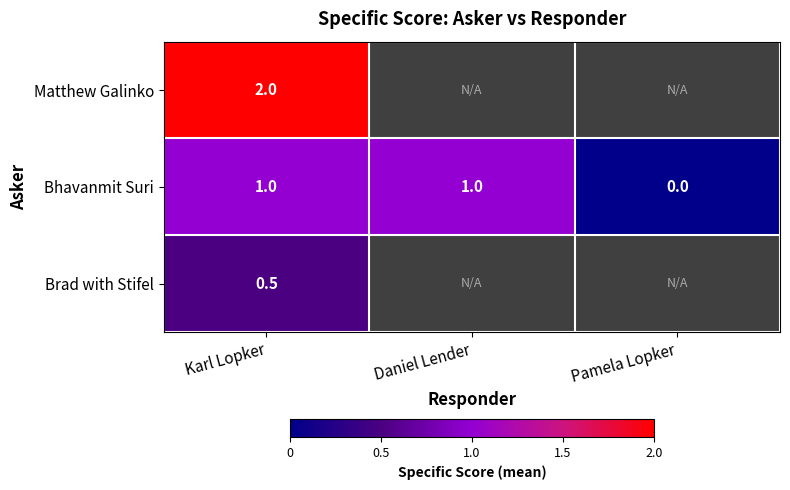

At Karl Lopker, list the series in order from largest to smallest.

Matthew Galinko, Bhavanmit Suri, Brad with Stifel